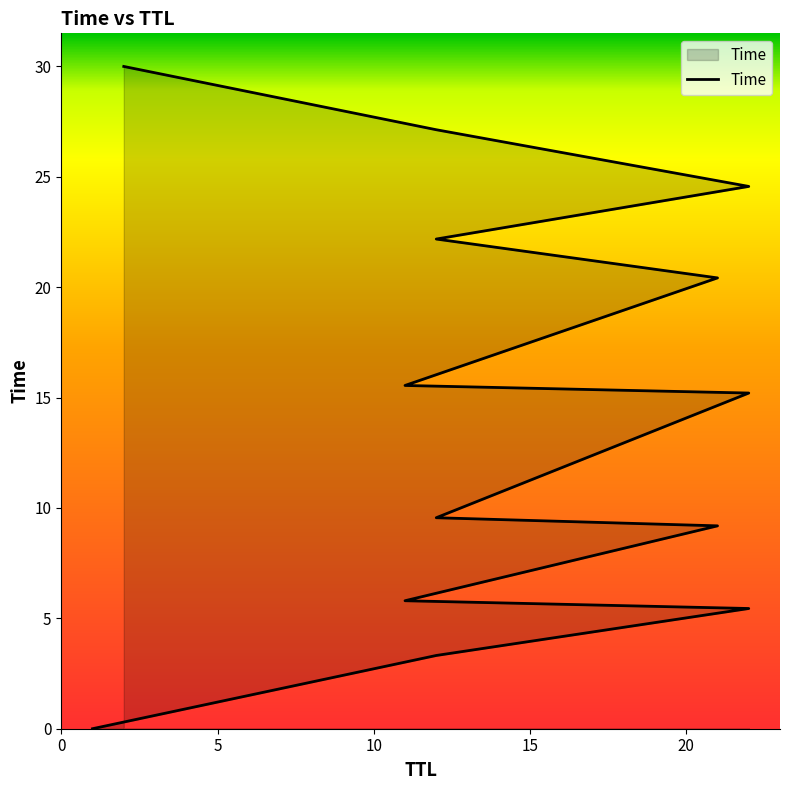

What is the value of the 6th point from the left?

3.3